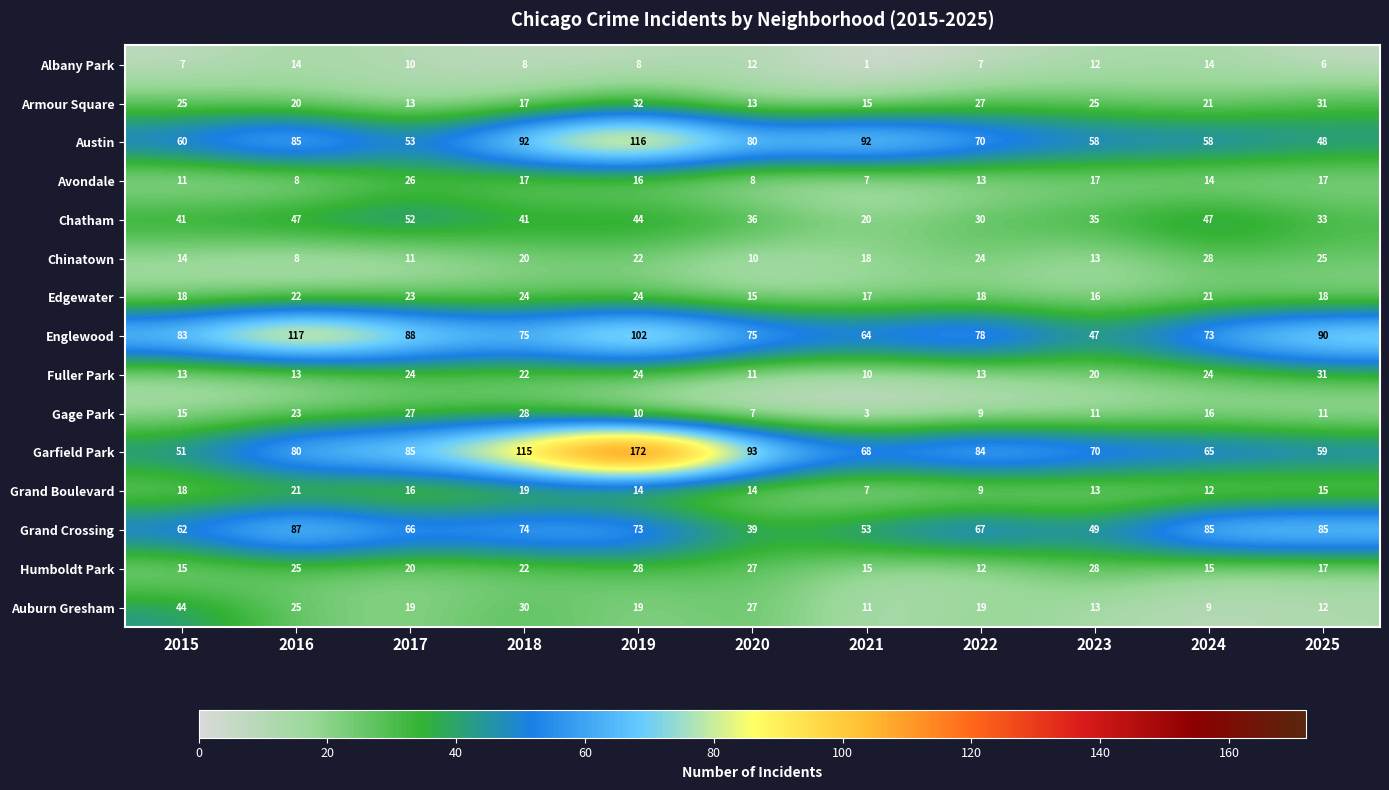

What is the sum of the Grand Crossing values at 2015 and 2023?

111